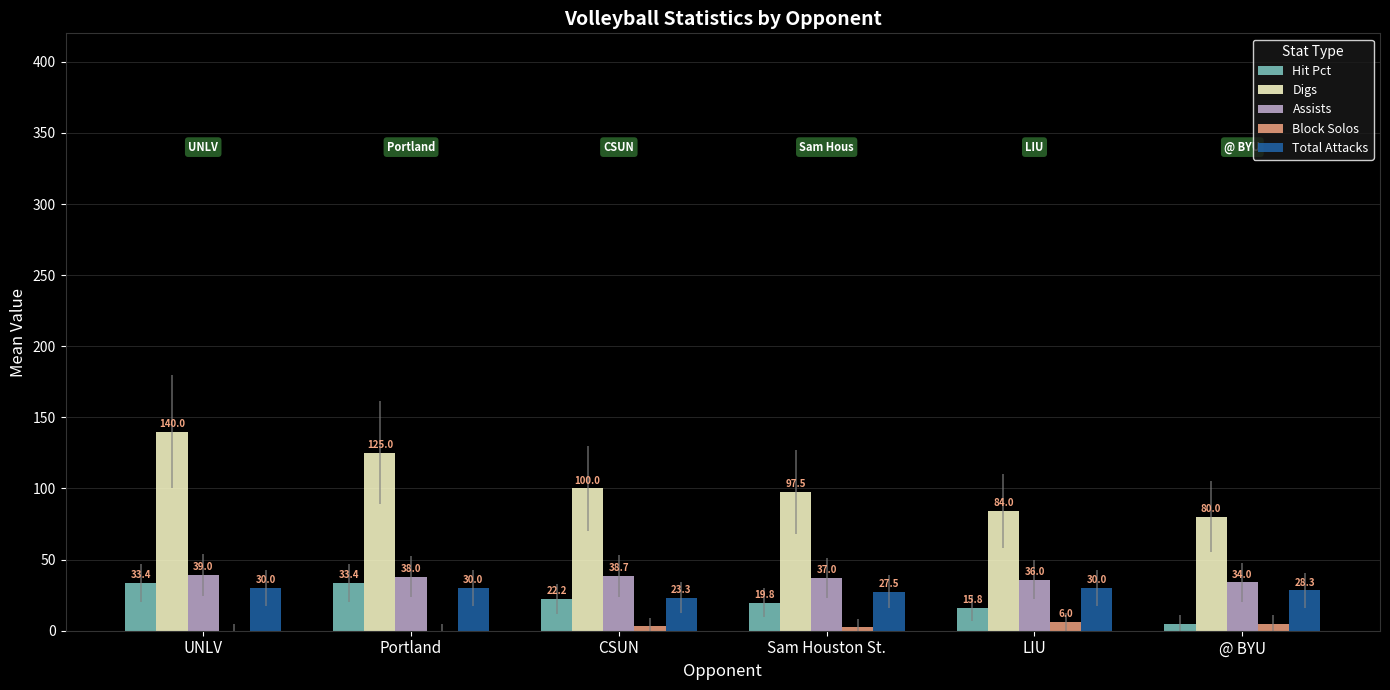

What is the maximum value shown in the chart?

140.0